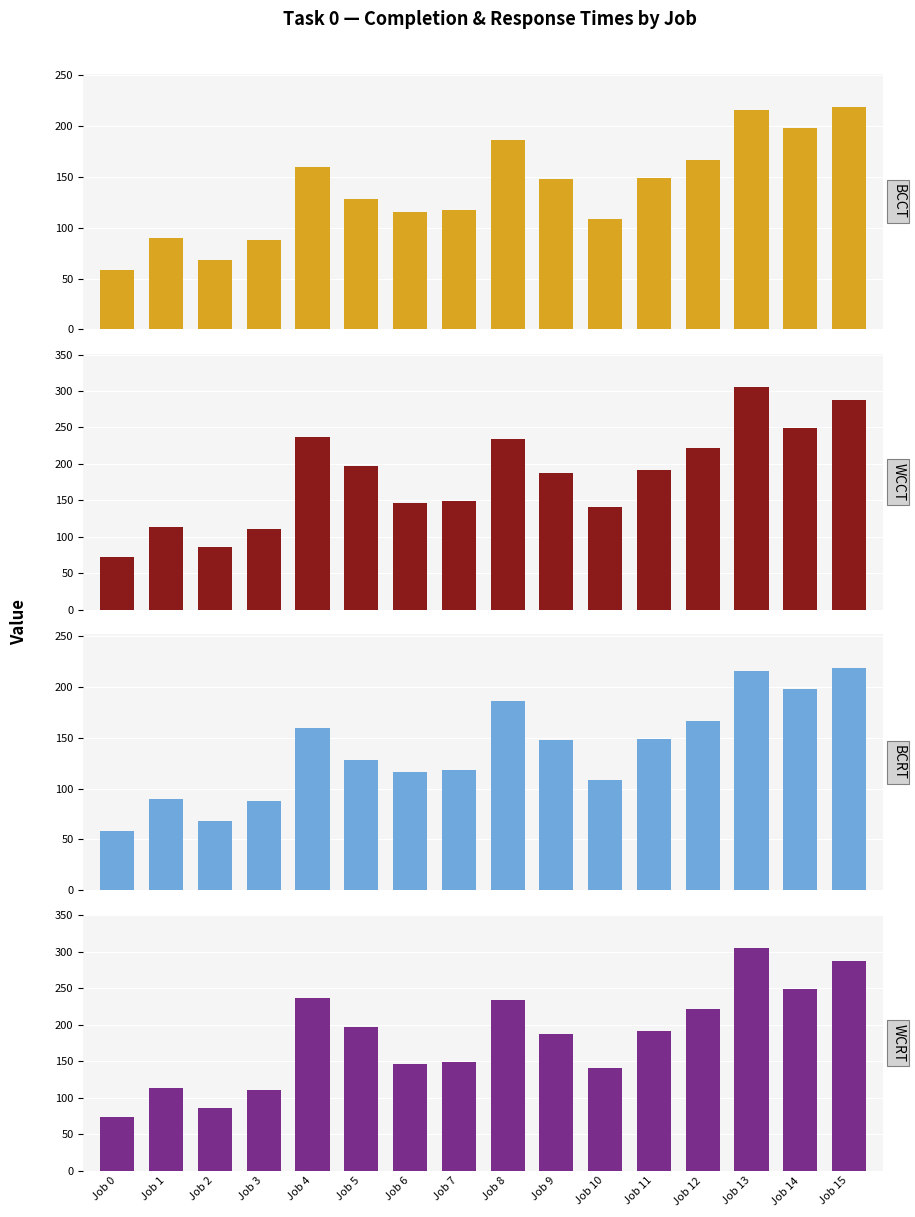

Are the bars grouped side by side (vs. stacked)?

Yes